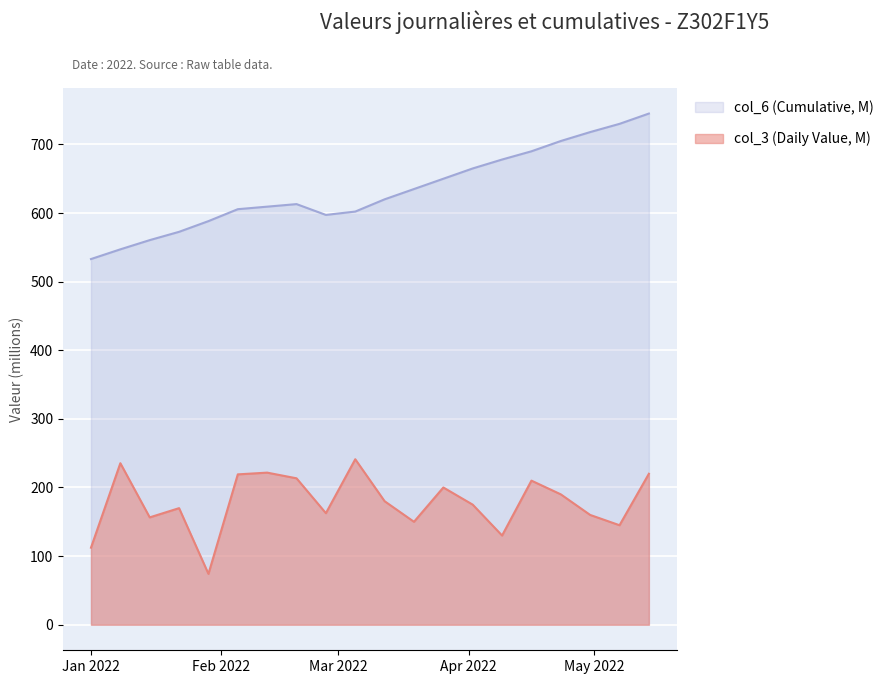

What is the value of the col_3 (Daily Value) point at the 5th from the left?

74.1